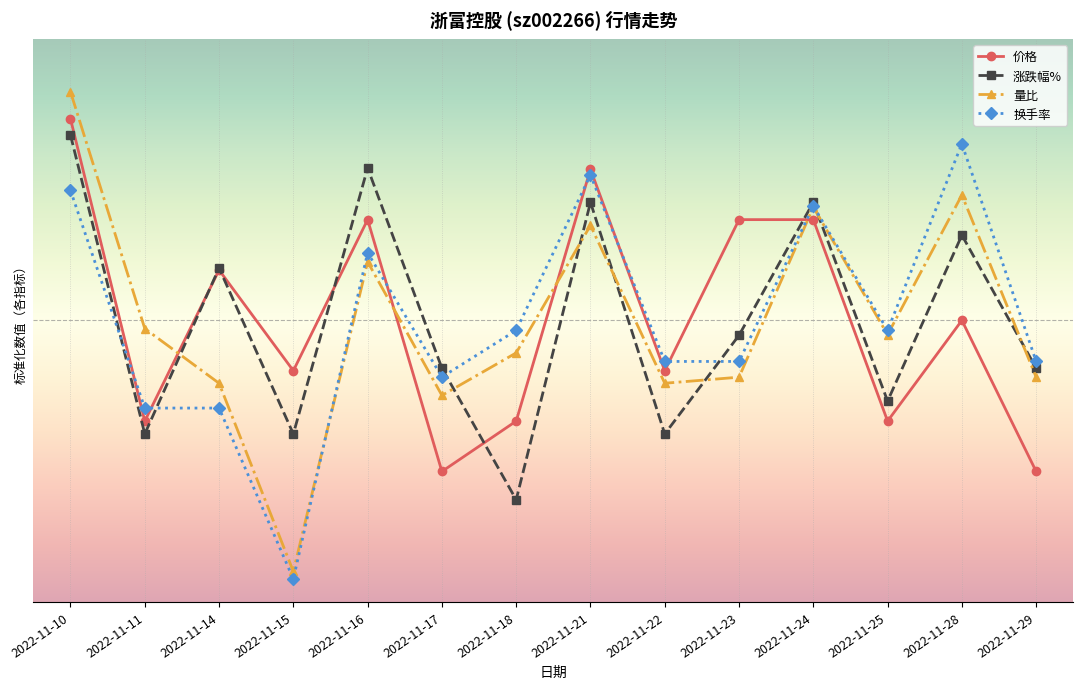

Where is 价格 nearest to the value 0?

2022-11-28